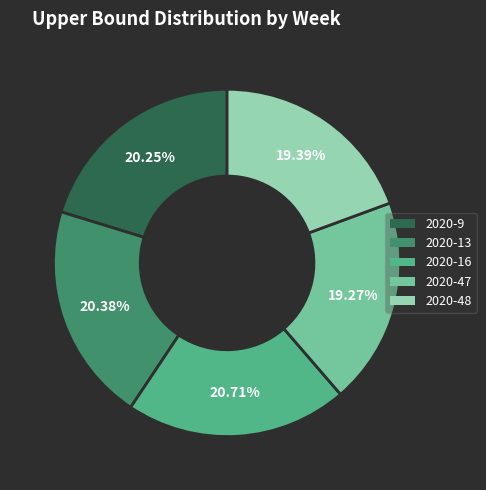

Combined, do 2020-13 and 2020-47 account for over 50%?

No